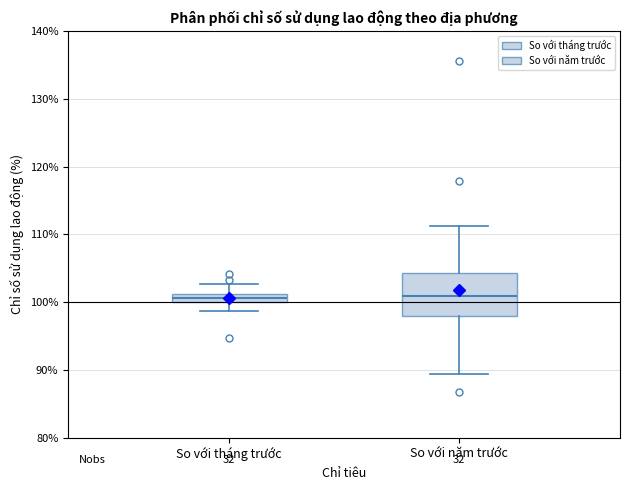

Which box is the tallest, from its lower edge to its upper edge?

So với năm trước